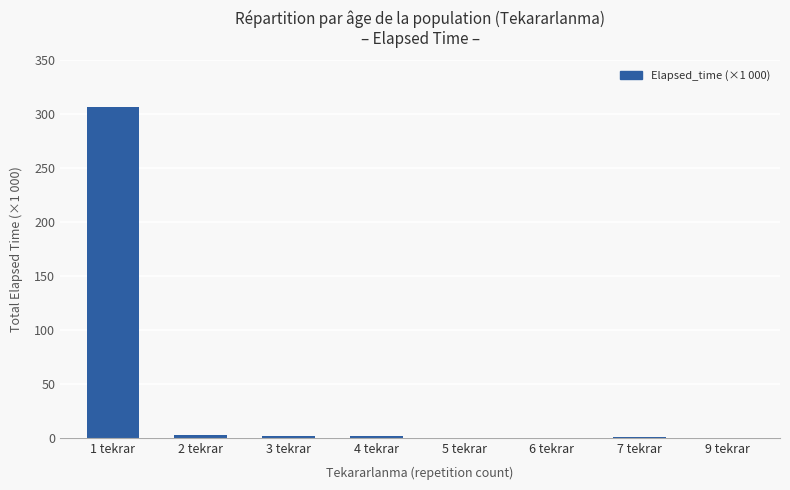

What is the maximum value shown in the chart?

306.6